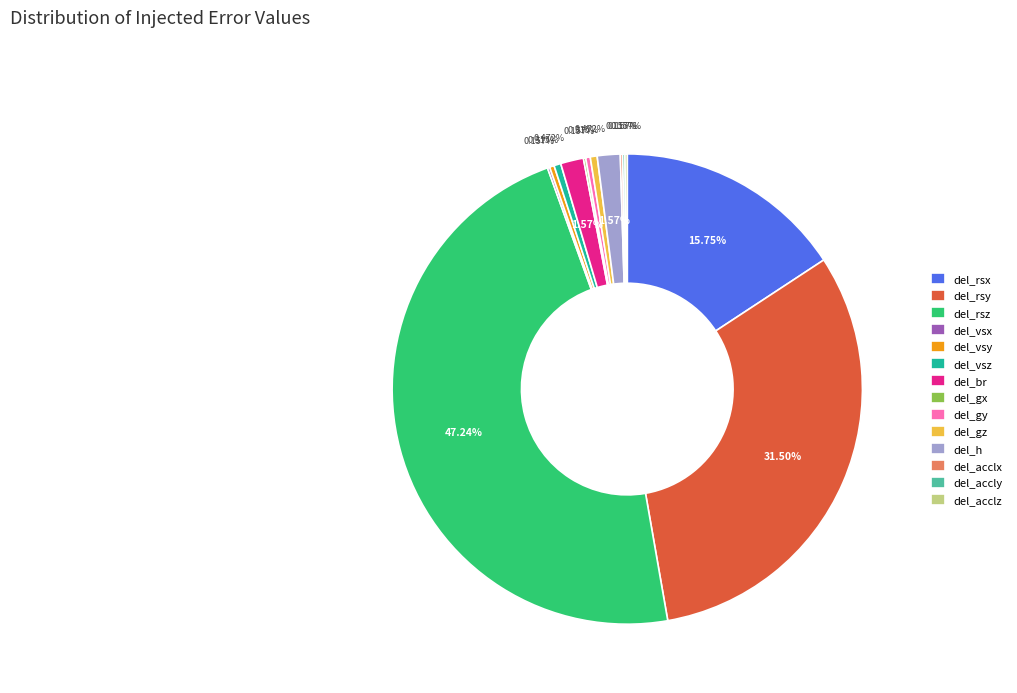

Which slice is the largest?

del_rsz